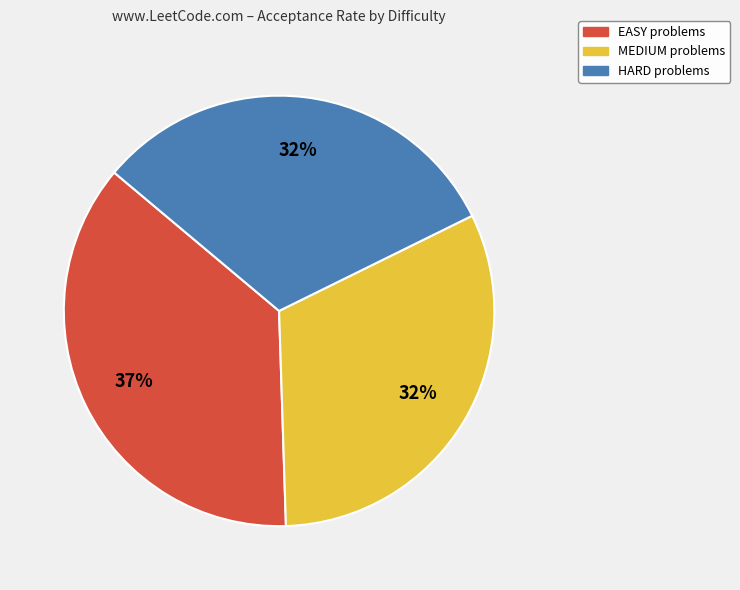

To the nearest percent, what portion does EASY represent?

37%